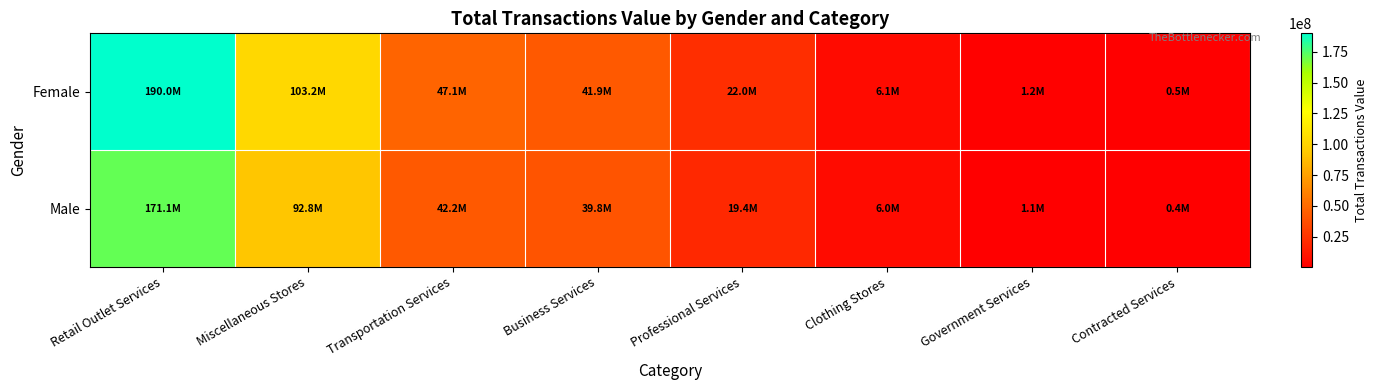

How many series are shown in this chart?

2